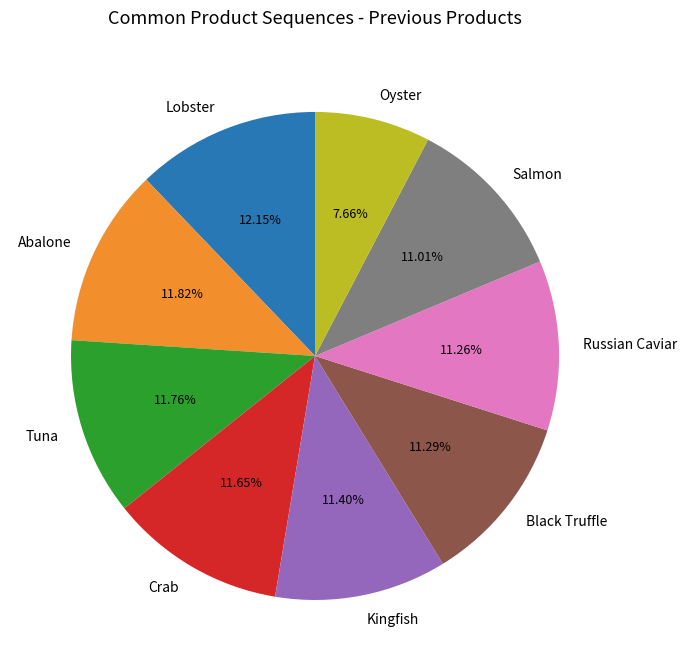

To the nearest percent, what is the average slice percentage?

11%